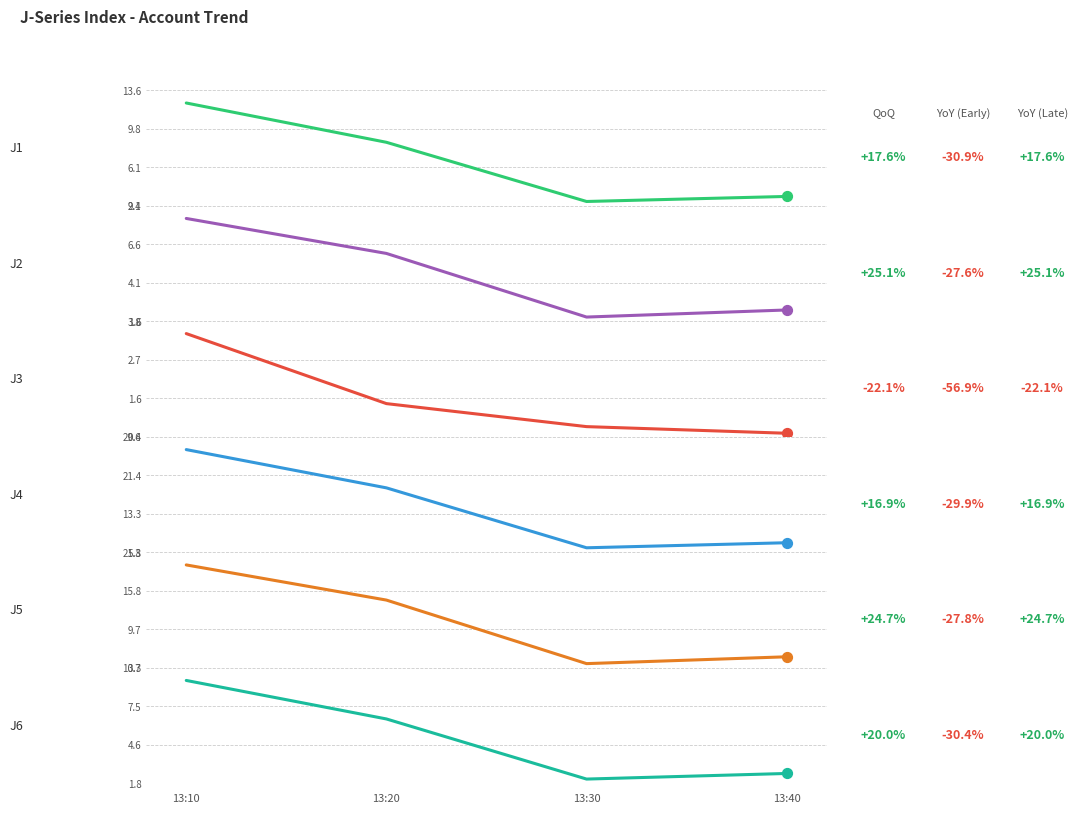

Which series has the widest spread of Y values?

J4